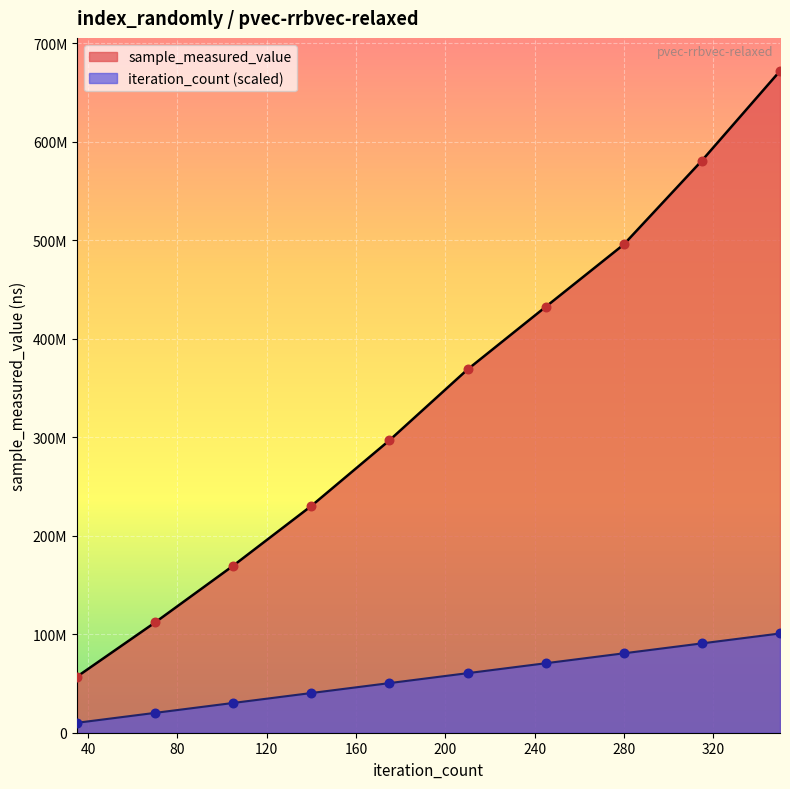

What is the total value across all series at 280?

576310840.8